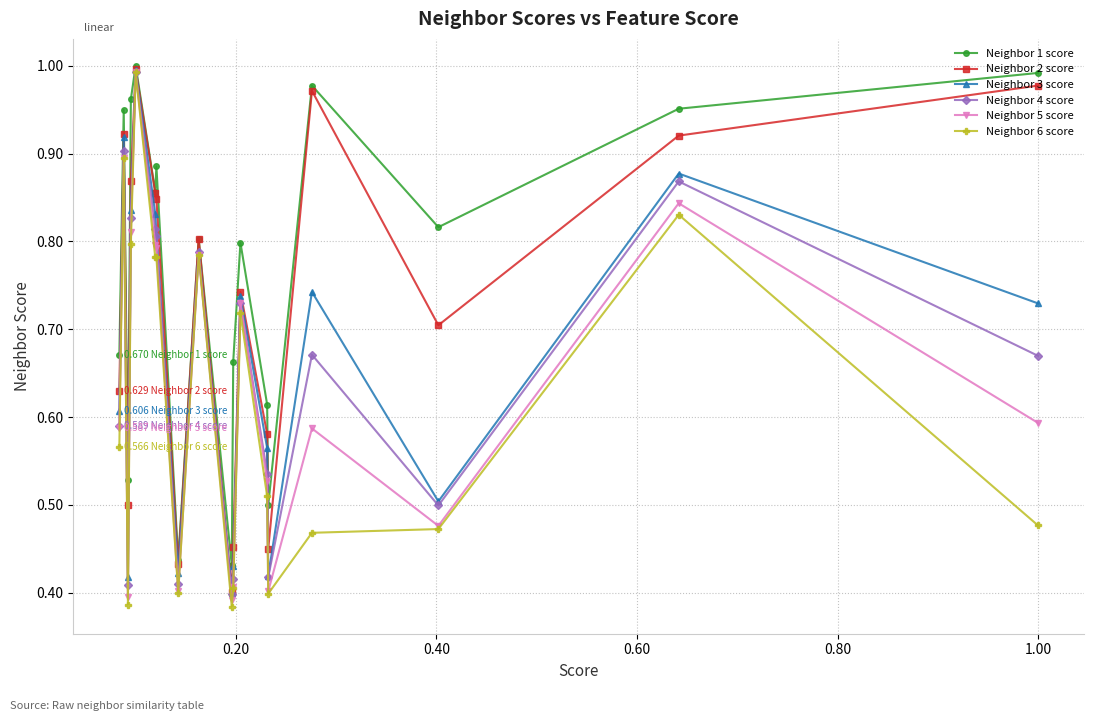

Which series has the largest total across all categories?

Neighbor 1 score